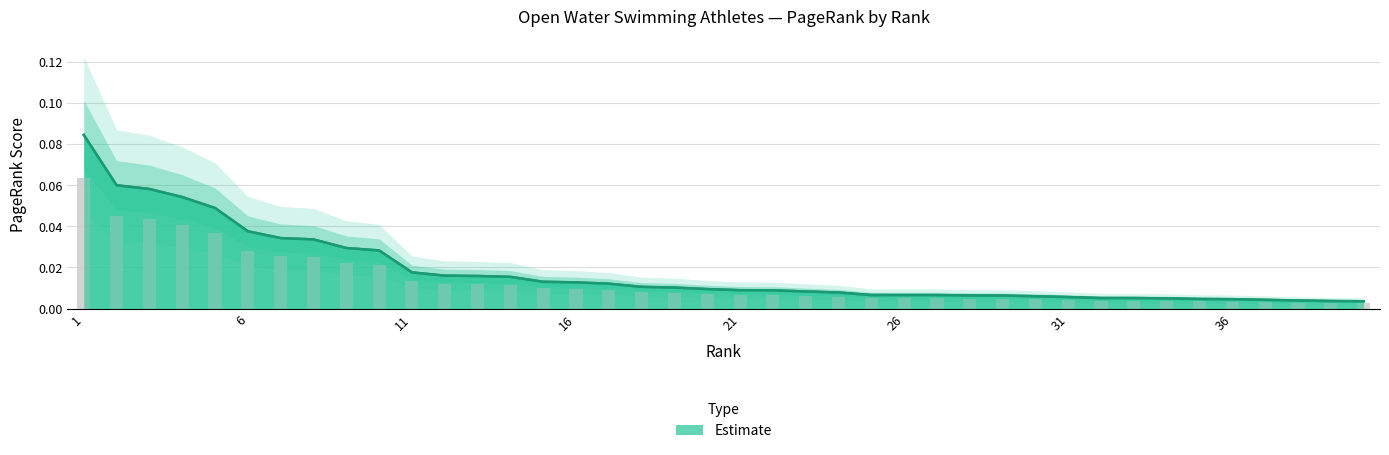

Is it true that the value at 36 is 0.0?

True